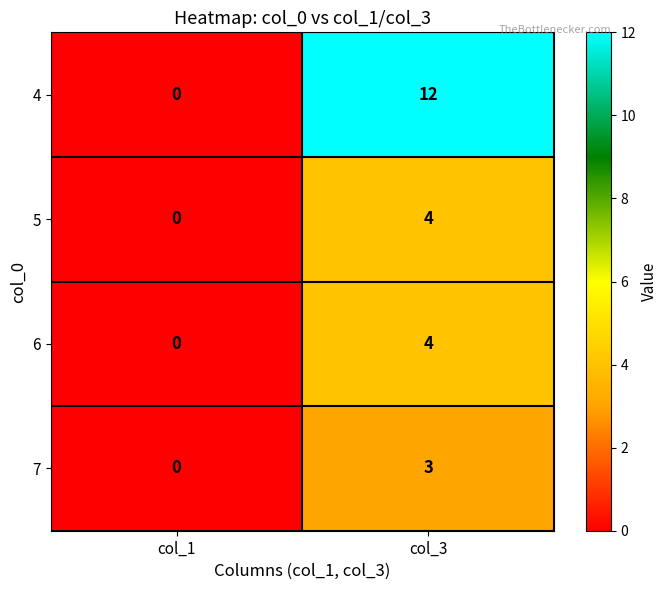

What is the sum of all 7 values?

3